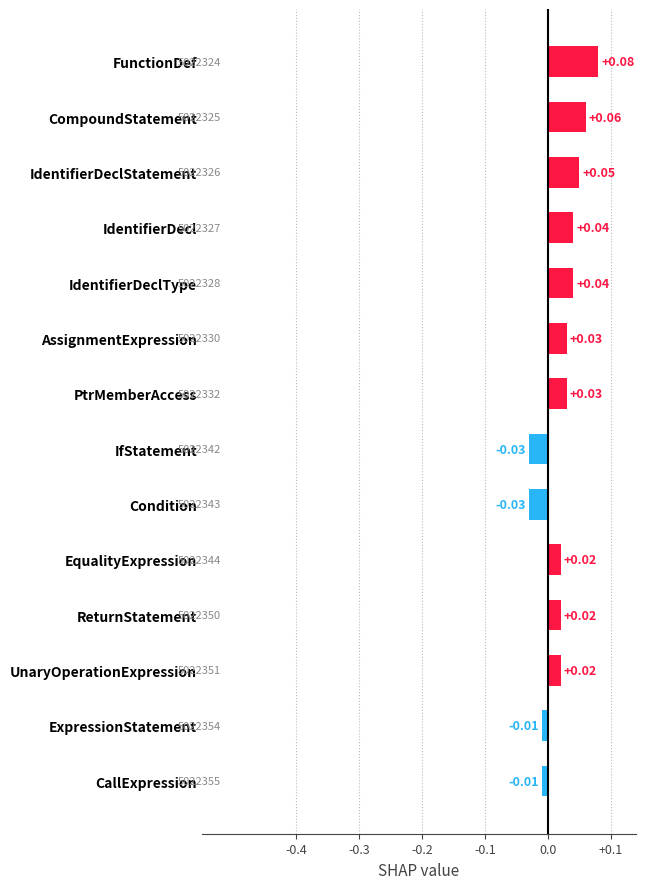

Between IfStatement and UnaryOperationExpression, which is larger?

UnaryOperationExpression